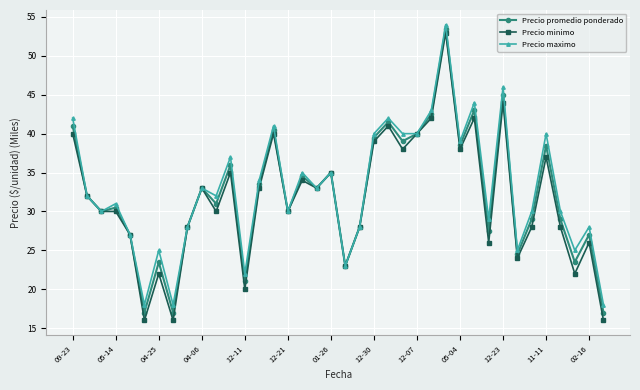

What is the difference between the maximum and minimum values in the Precio maximo series?

36.0